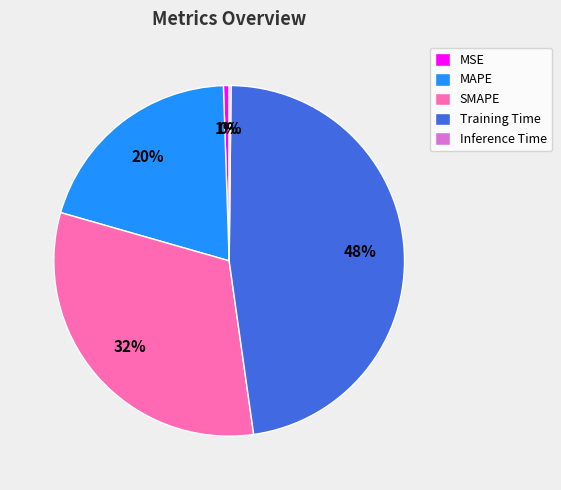

True or false: SMAPE accounts for 43% of the total.

False